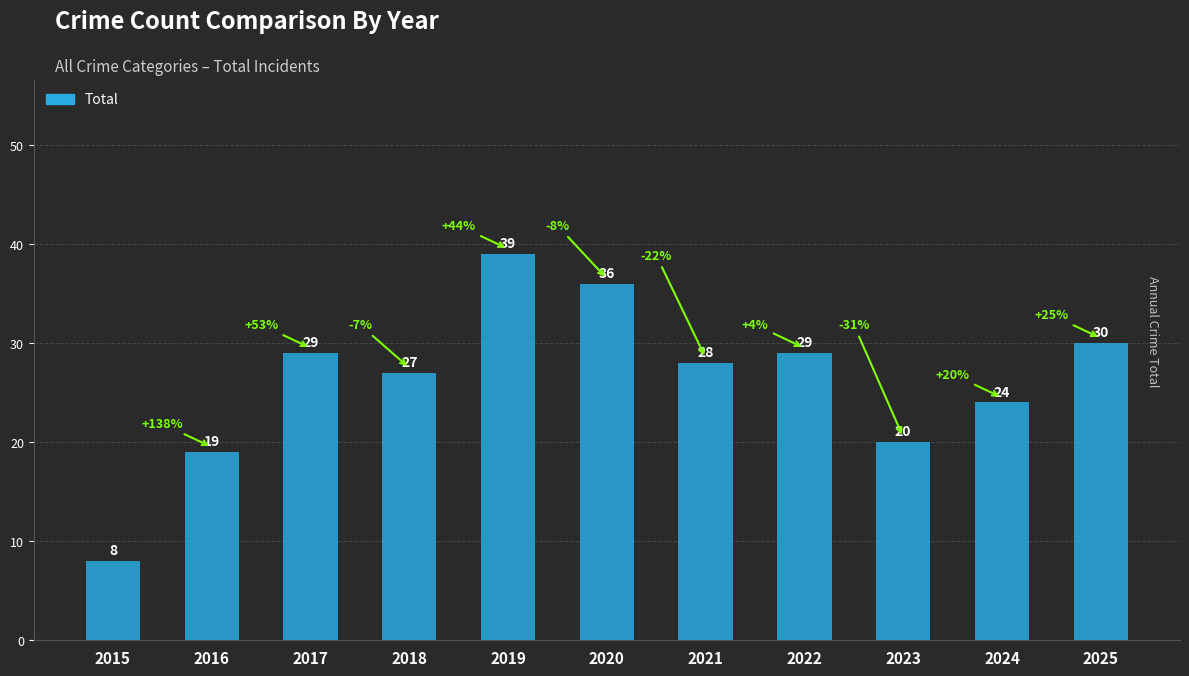

Reading left to right, transcribe all the data shown in this chart.

8	19	29	27	39	36	28	29	20	24	30